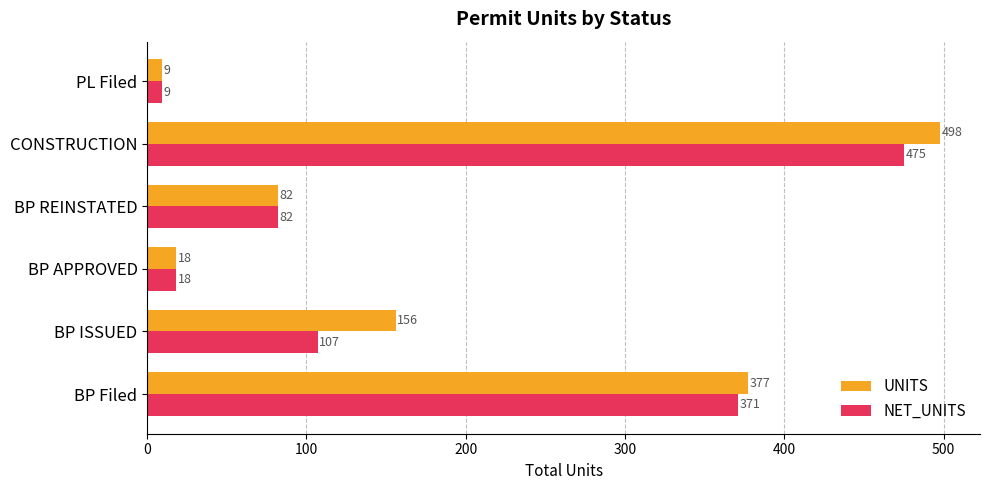

What is the difference between the maximum and minimum values in the NET_UNITS series?

466